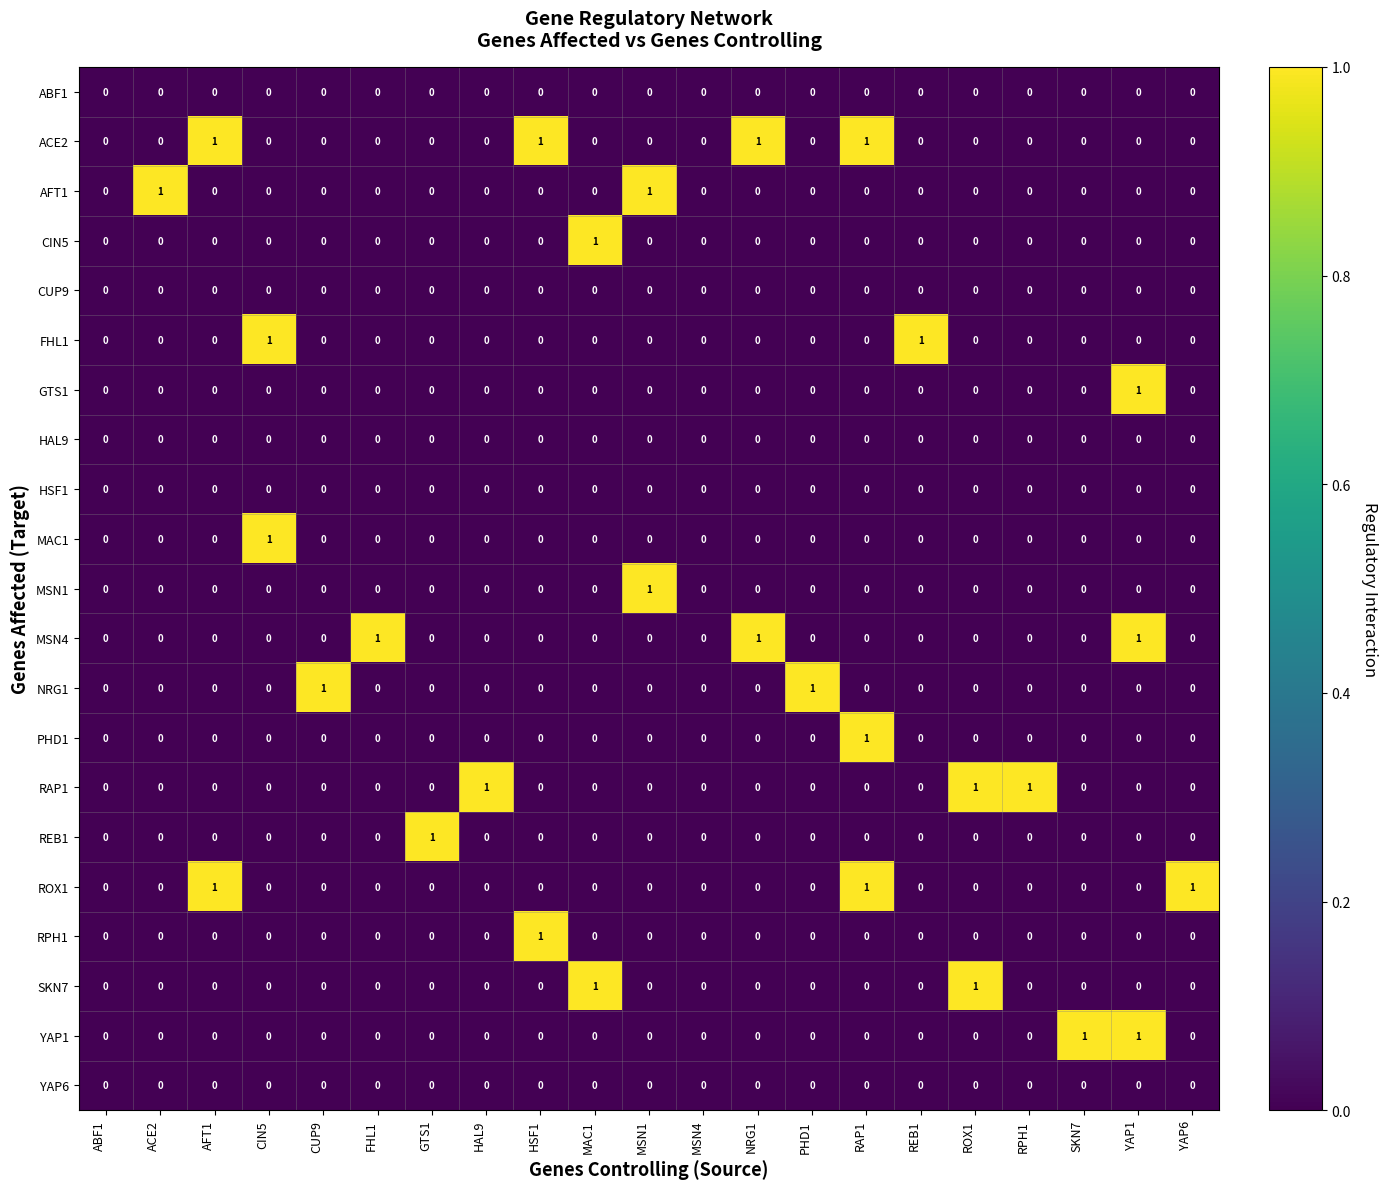

Count the MSN1 values in the range 0 to 1.

21